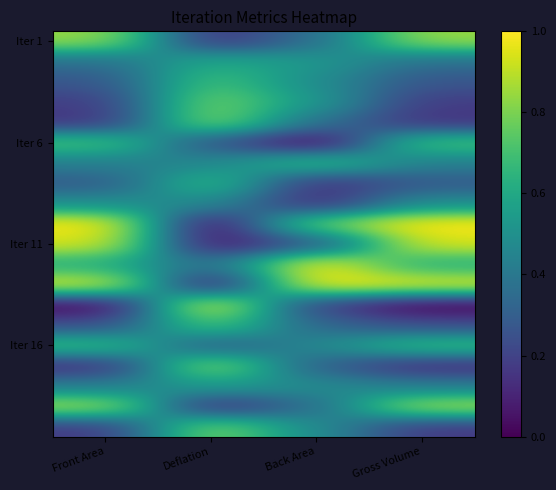

What is the spread (max minus min) of values at Front Area?

1.0